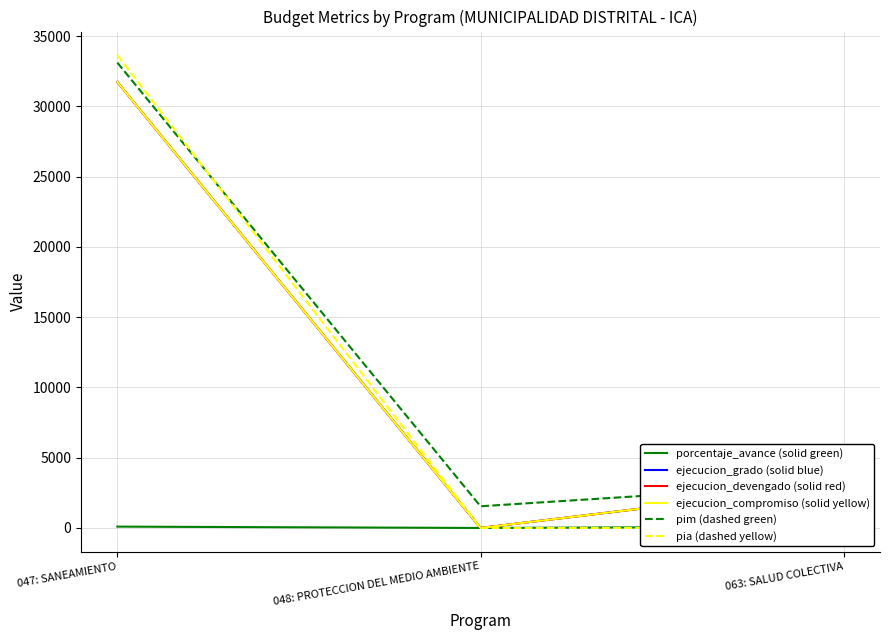

Is the value of ejecucion_grado (solid blue) at 047: SANEAMIENTO greater than the value of ejecucion_devengado (solid red) at 047: SANEAMIENTO?

No